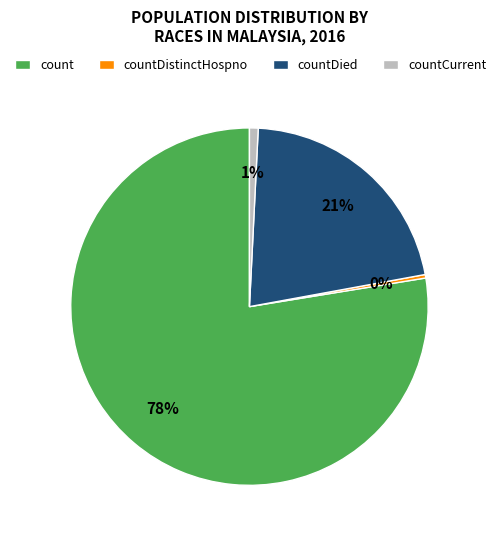

Is the sum of countDistinctHospno and countCurrent greater than half?

No